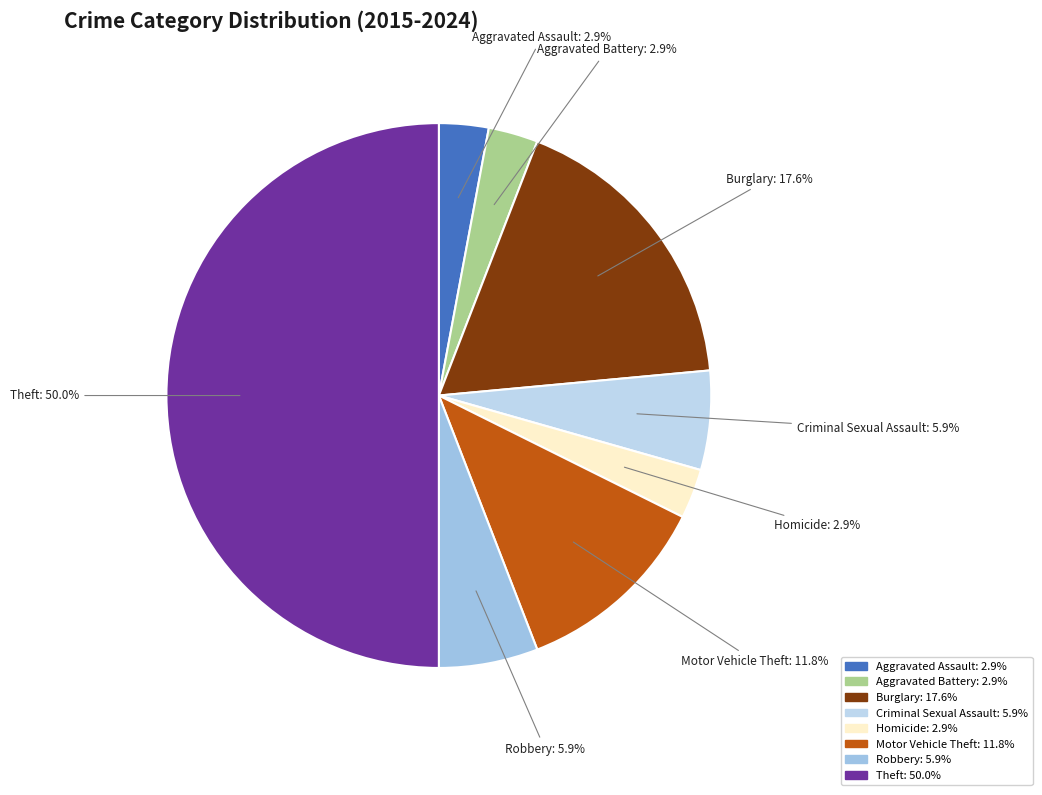

Which slice is the largest?

Theft